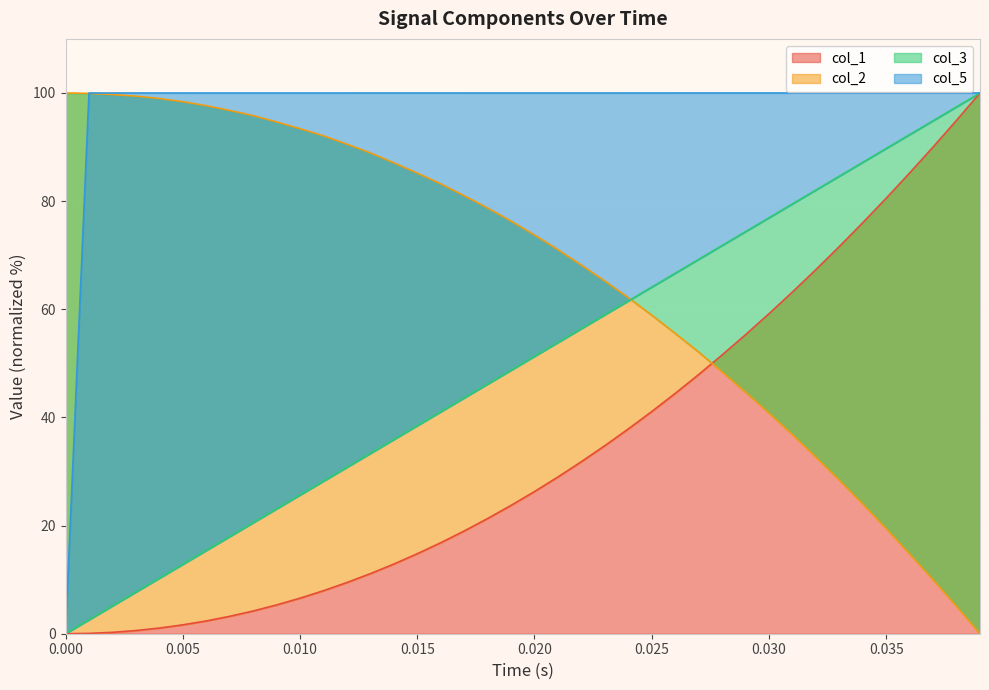

What is the maximum value for col_1?

100.0